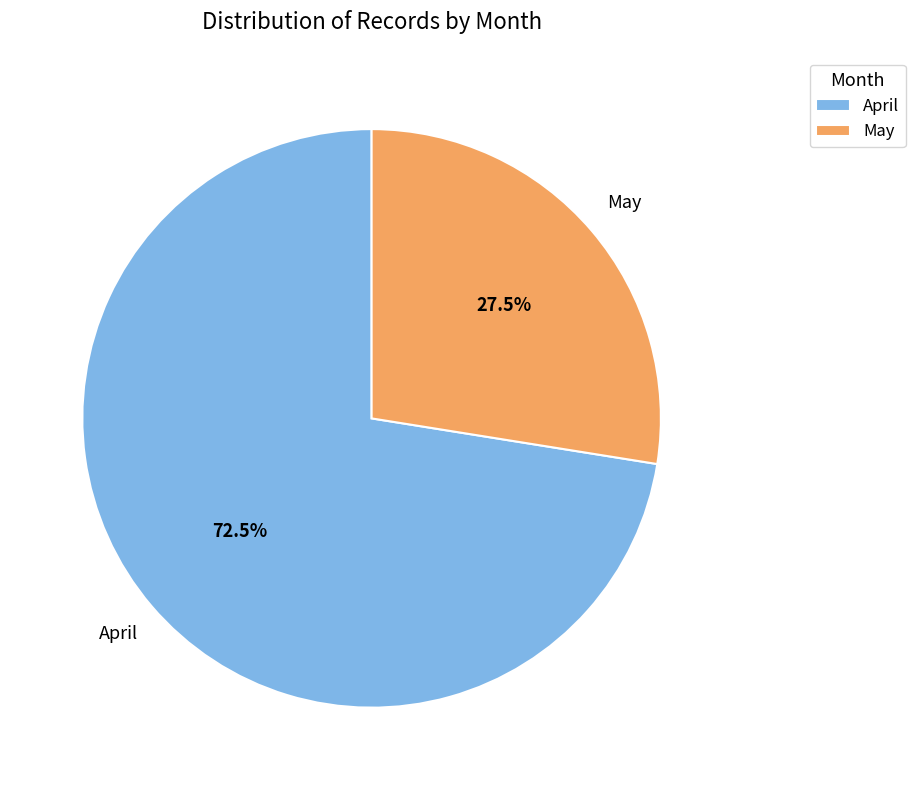

How many slices are in this pie chart?

2